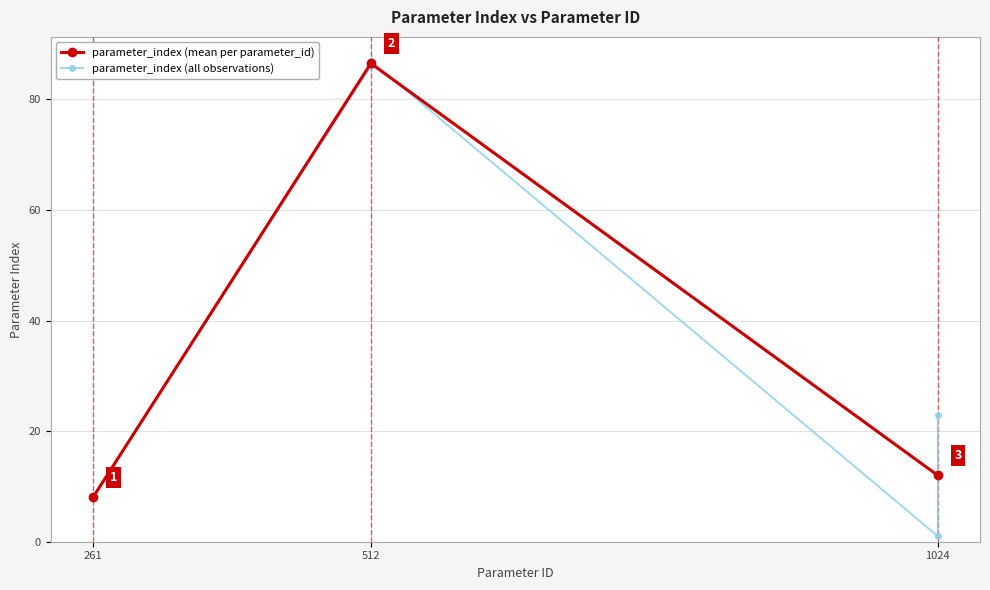

Reading right to left, extract all data points from this chart.

1024=23	1024=1	512=87	512=86	261=8